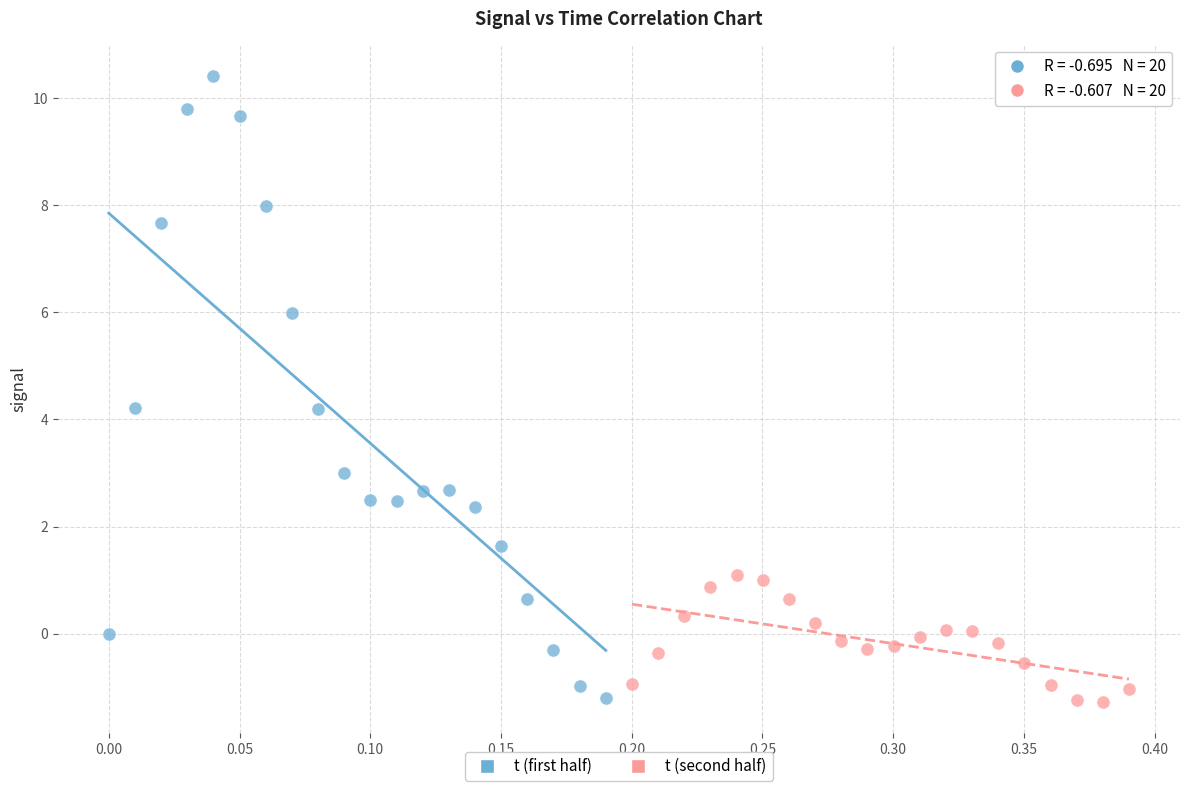

Which series has the largest Y range (max minus min)?

t (first half)